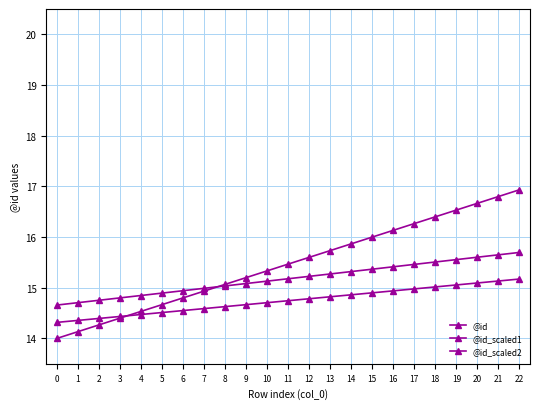

What is the difference between the second highest and minimum values in the @id_scaled1 series?

1.0